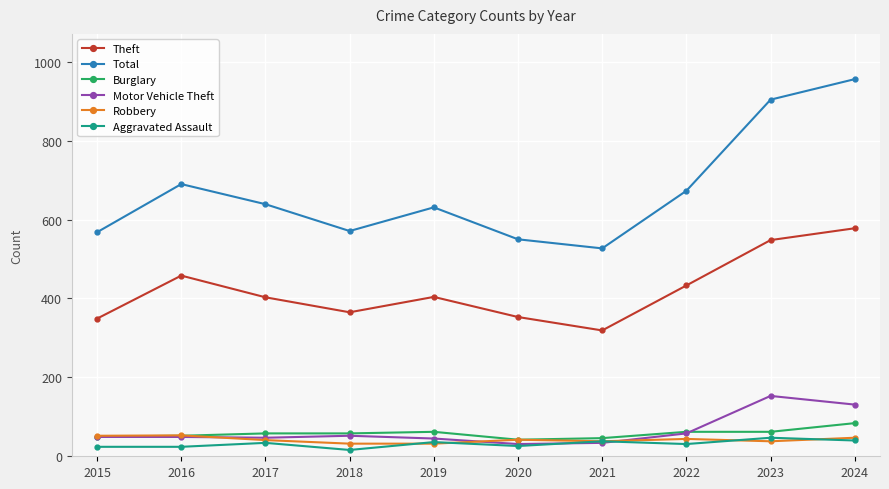

Is the value of Theft at 2023 greater than the value of Robbery at 2017?

Yes